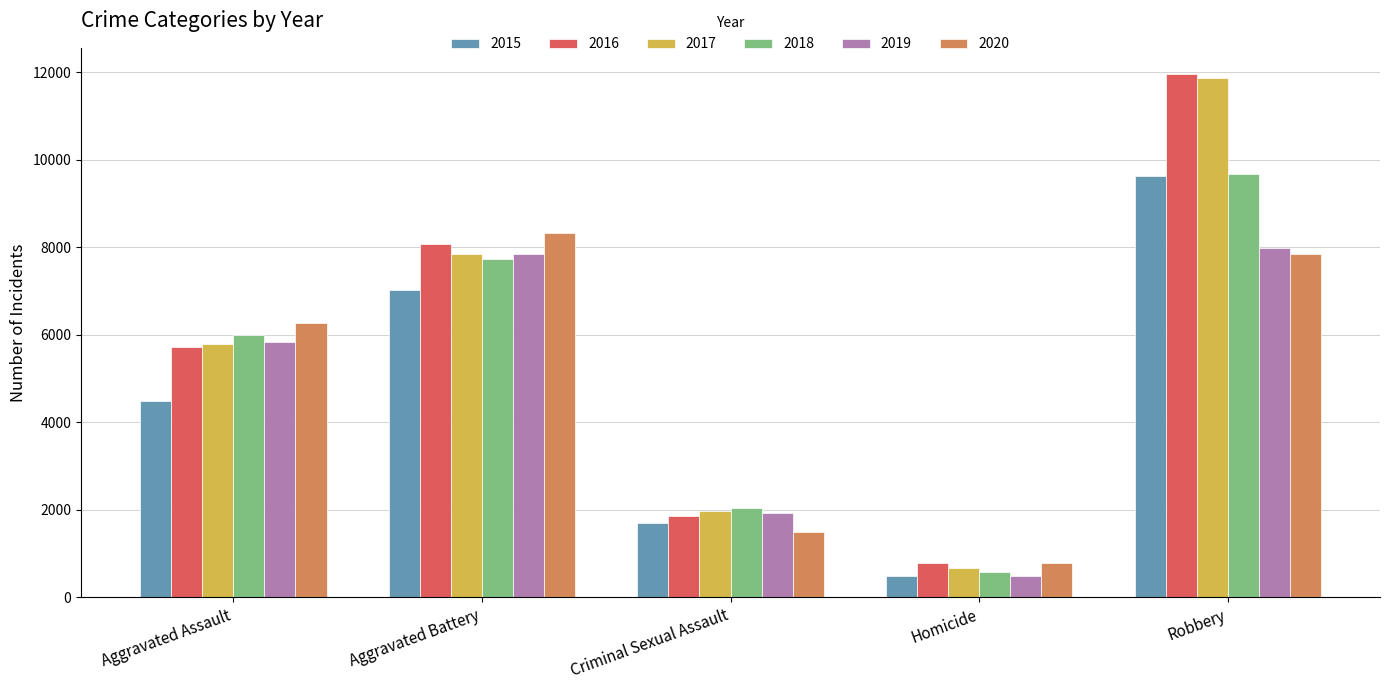

What is the label of the 5th bar from the right?

Aggravated Assault